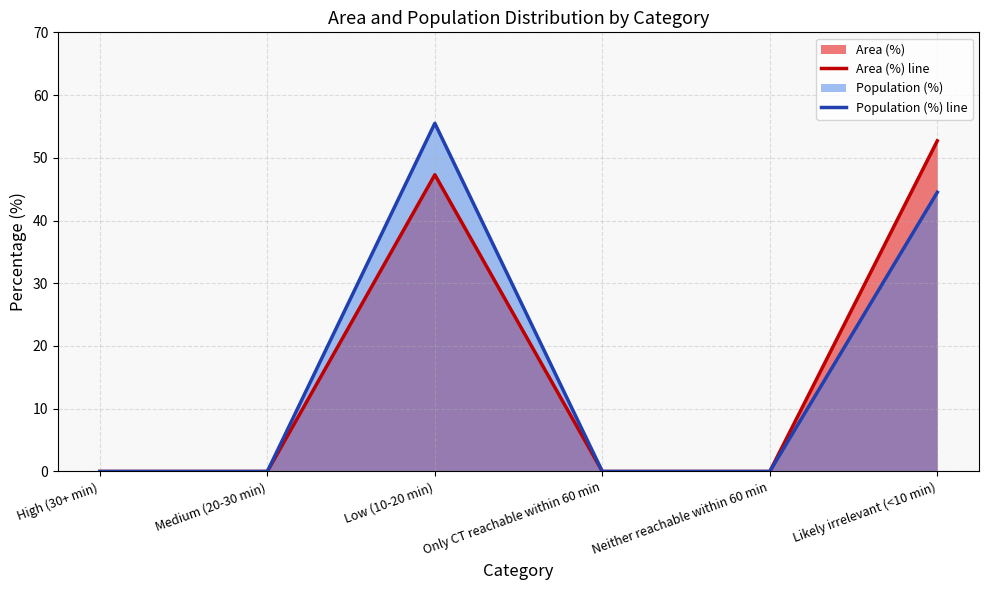

Does the chart have visible grid lines?

Yes